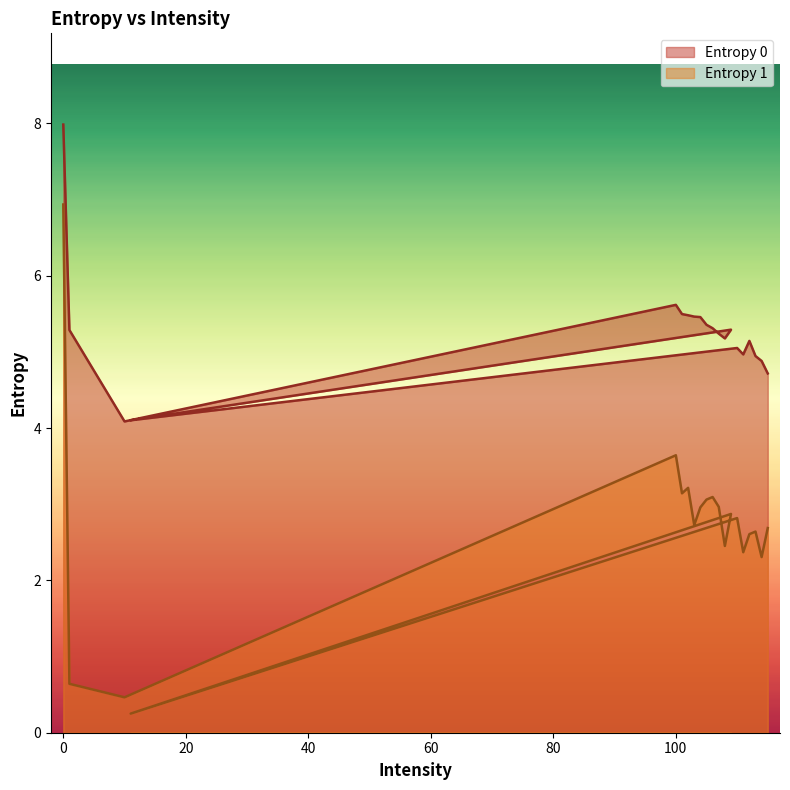

What value does the Entropy 1 series have at 1?

0.6